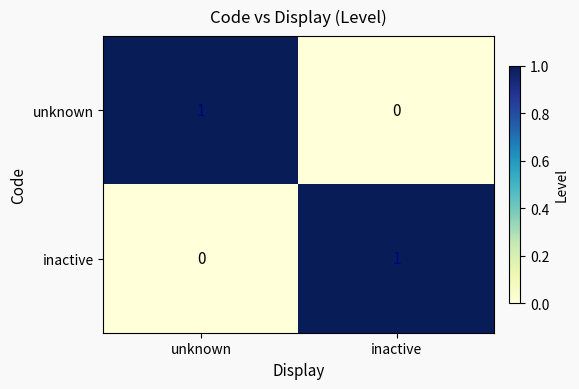

What is the total value across all series at inactive?

1